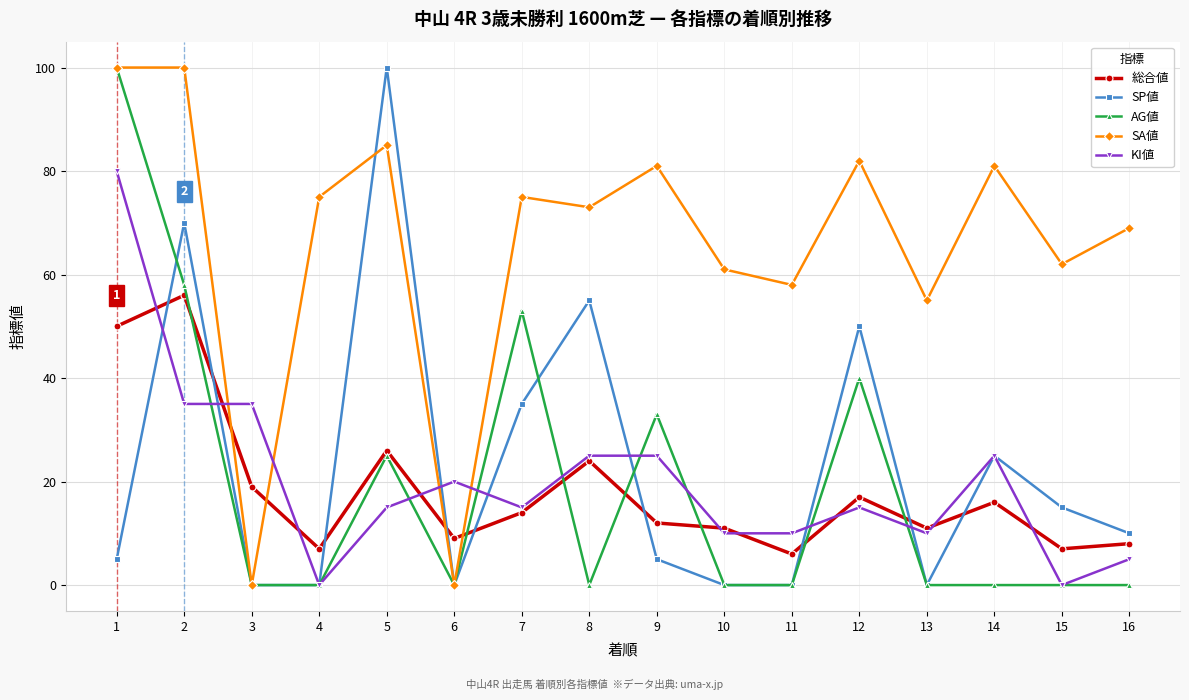

True or false: 総合値 has more than 0 points higher than both neighbors.

True